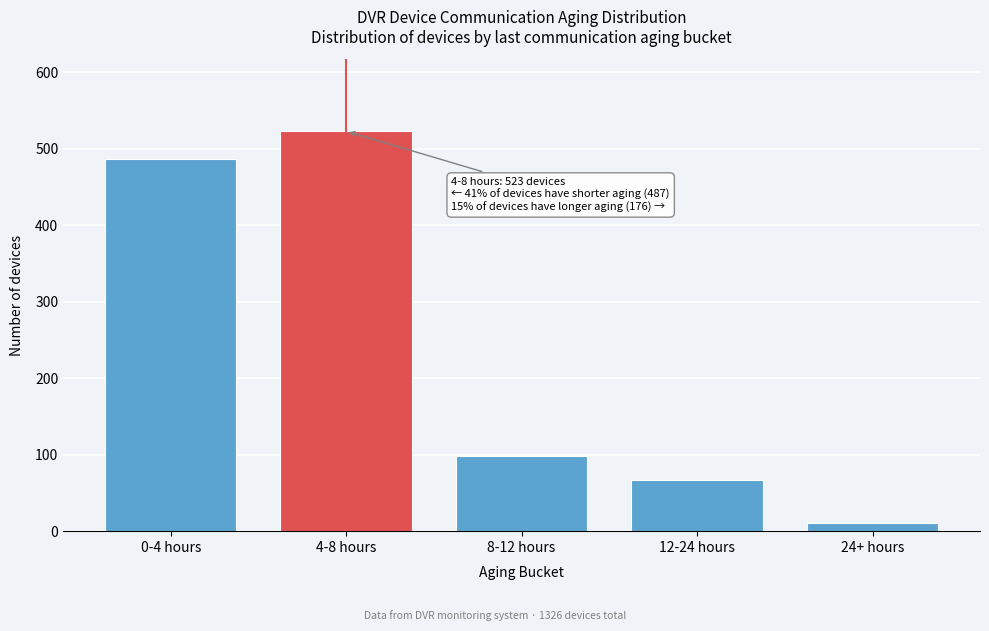

Reading left to right, what are all the values shown in this chart?

0-4 hours=487	4-8 hours=523	8-12 hours=98	12-24 hours=67	24+ hours=11